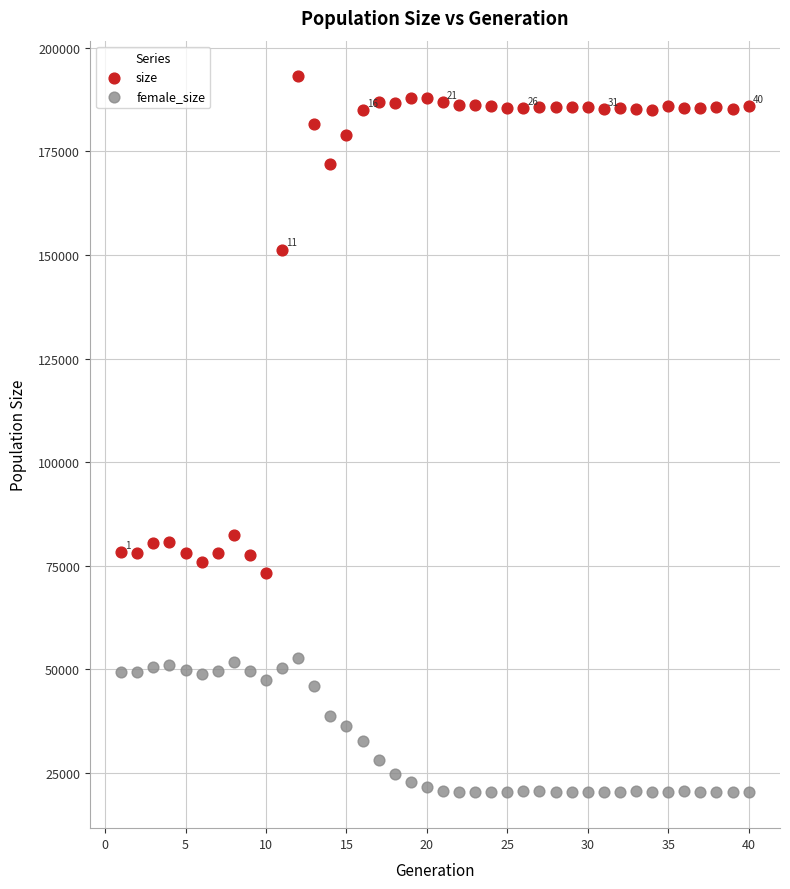

What is the X range (max minus min) for the scatter plot?

39